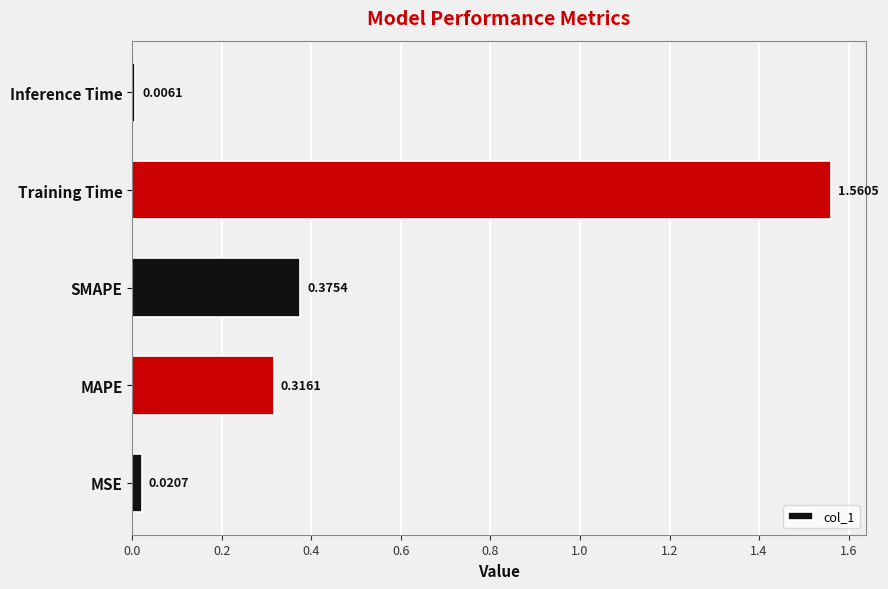

What is the change in value from Training Time to Inference Time?

-1.6